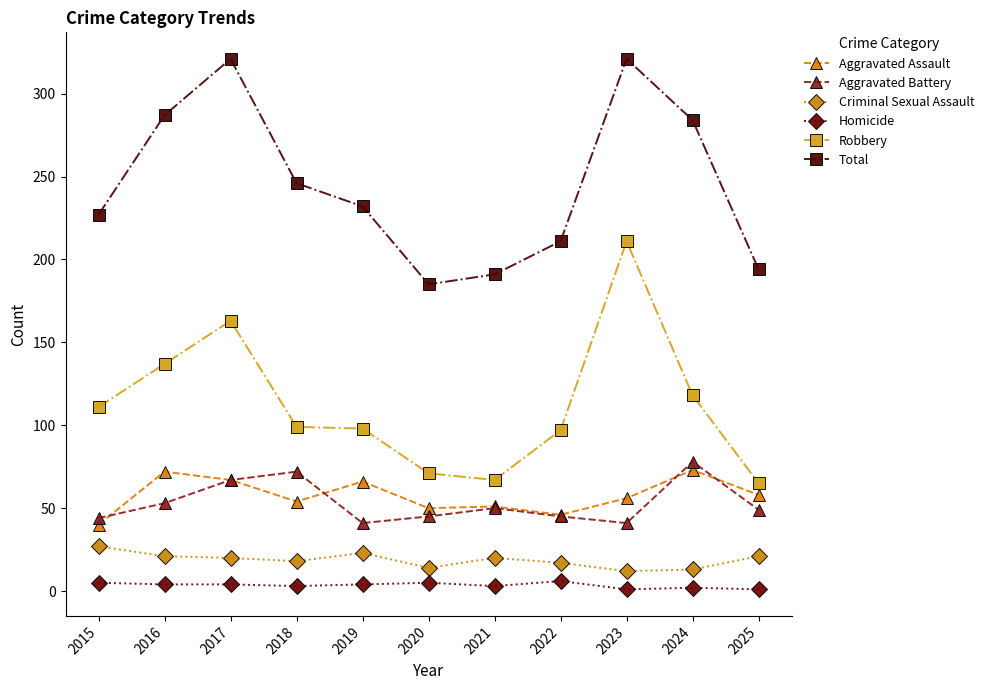

Which series changed the most between 2024 and 2025?

Total